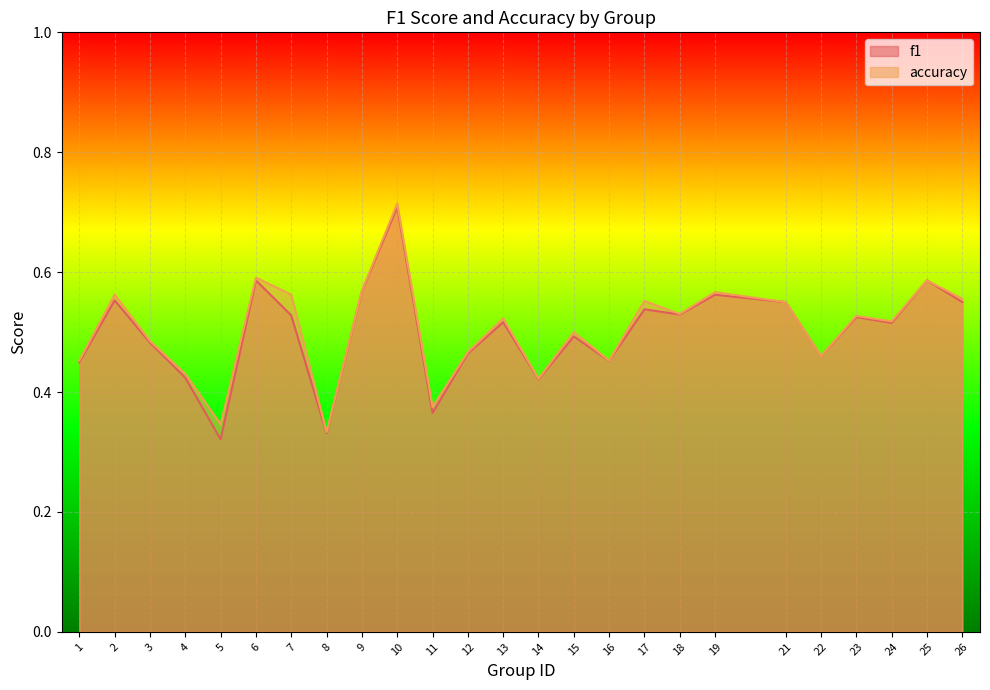

Does the chart display data point markers on the line(s)?

No